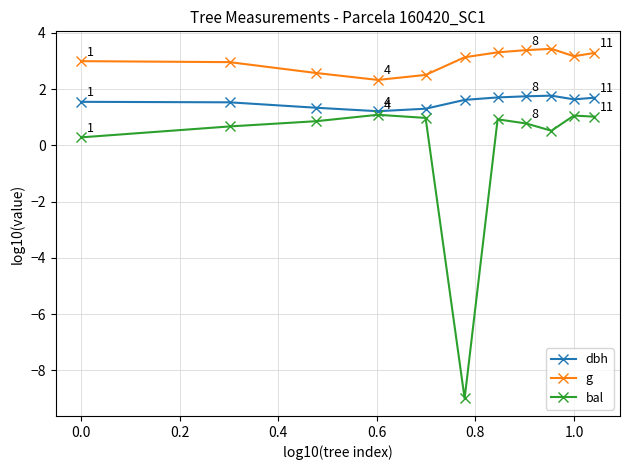

At how many categories does at least one series exceed -3?

11